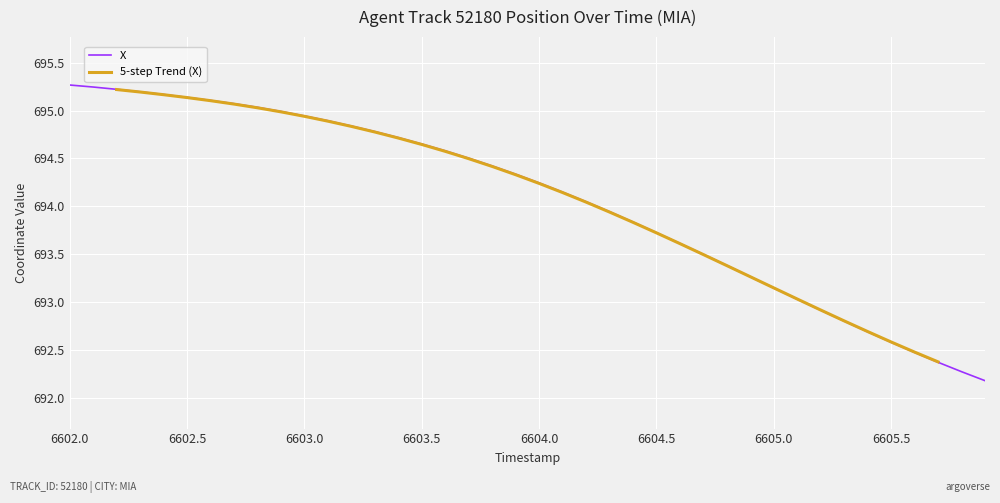

Where does the X series first go above 694?

6602.0